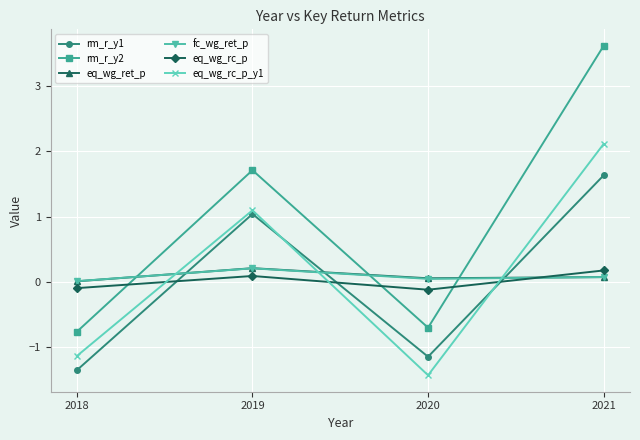

Which series has the largest range (max minus min)?

rm_r_y2